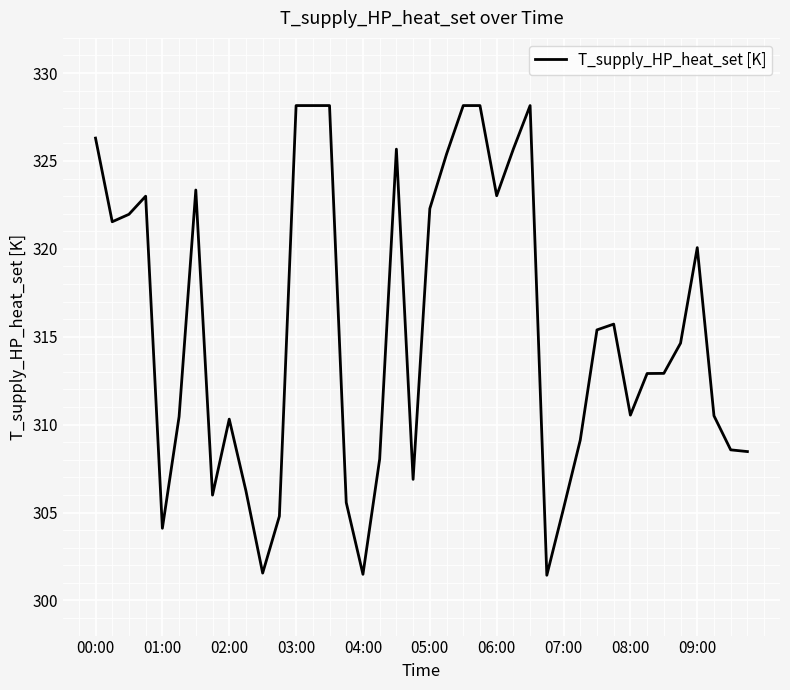

How many lines are shown in the chart?

1